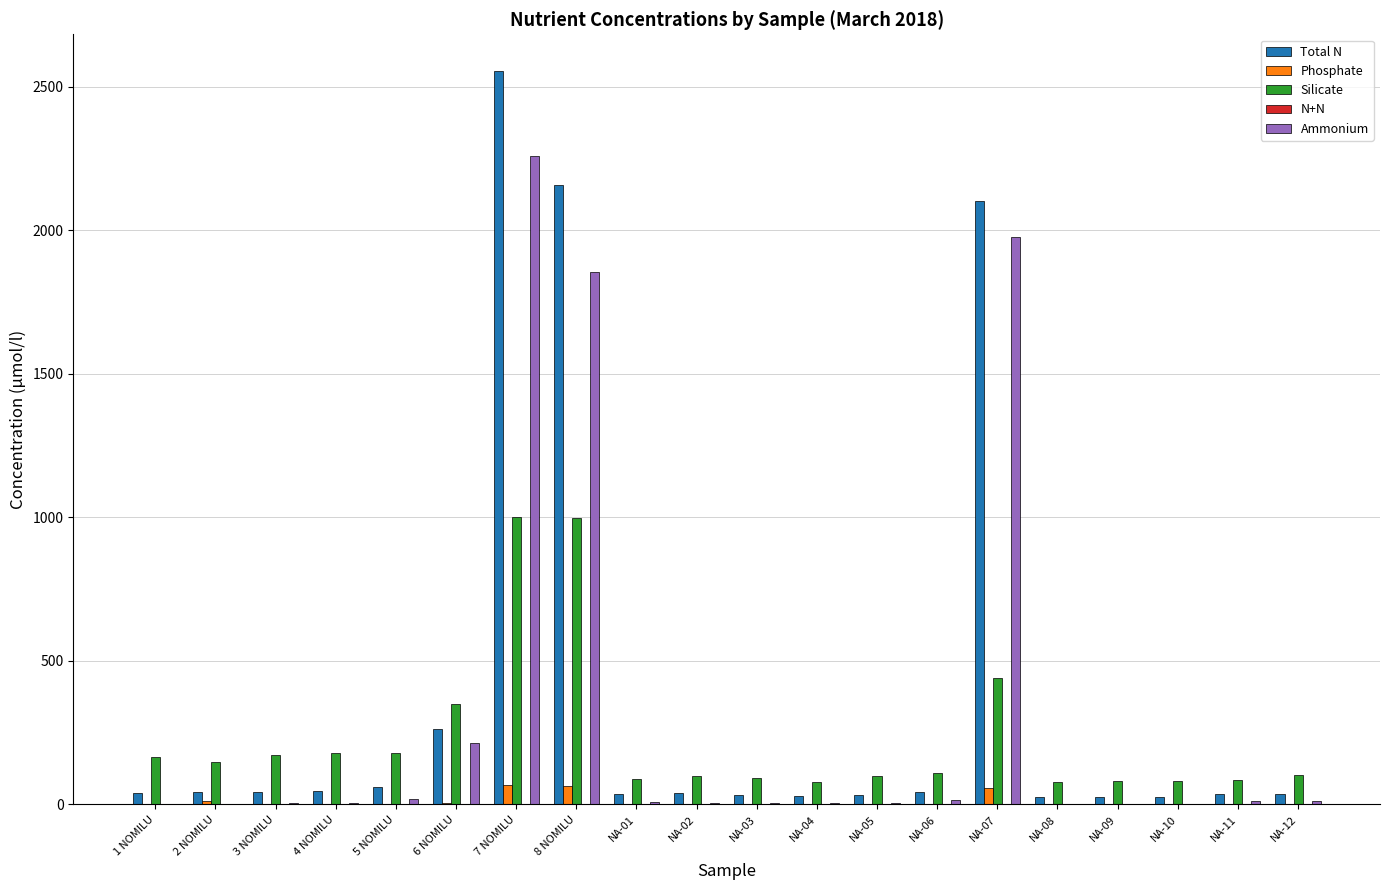

Between 1 NOMILU and NA-05, which series saw the biggest shift?

Silicate